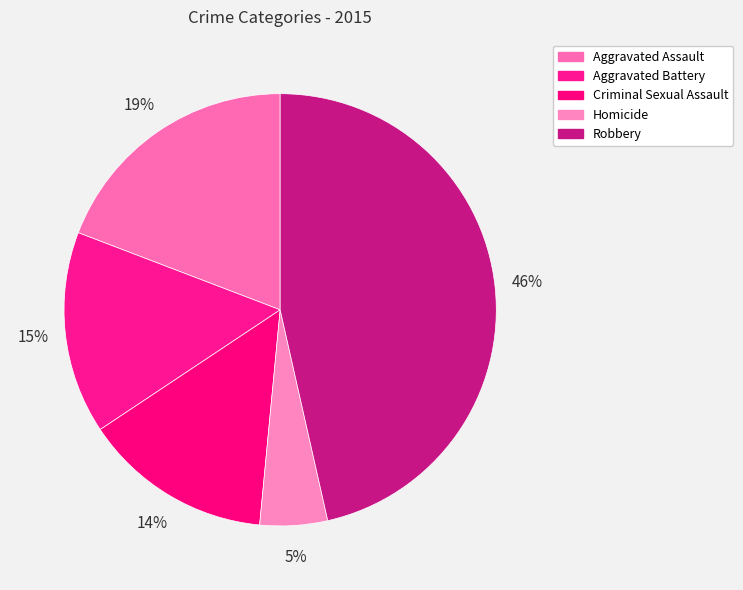

How many segments does this pie chart have?

5